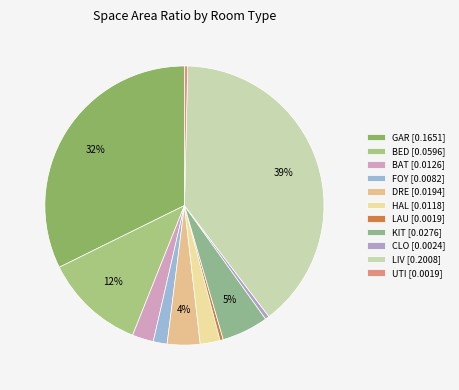

What is the smallest slice in the pie chart?

LAU